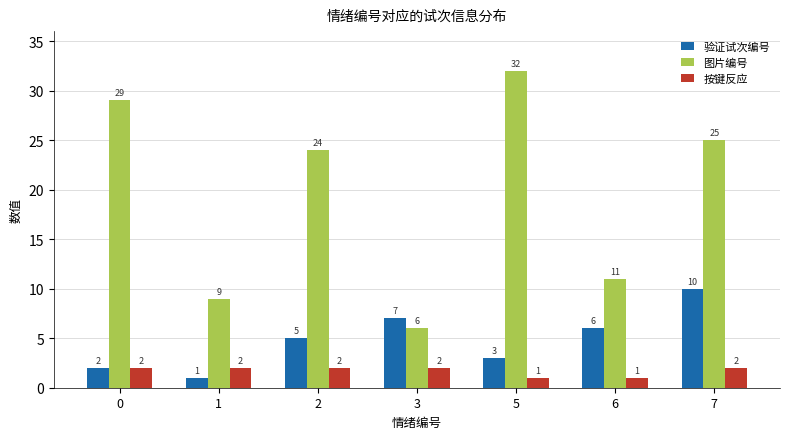

How many bars are there in each group?

3